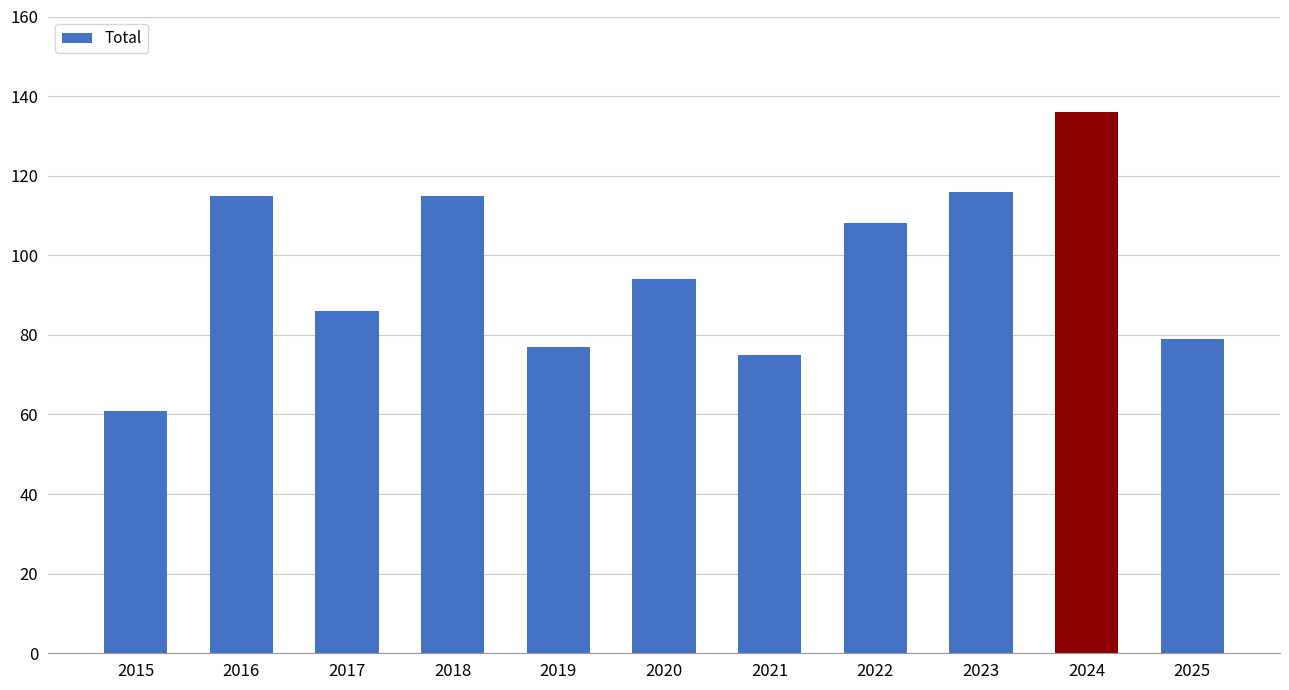

What is the average value?

97